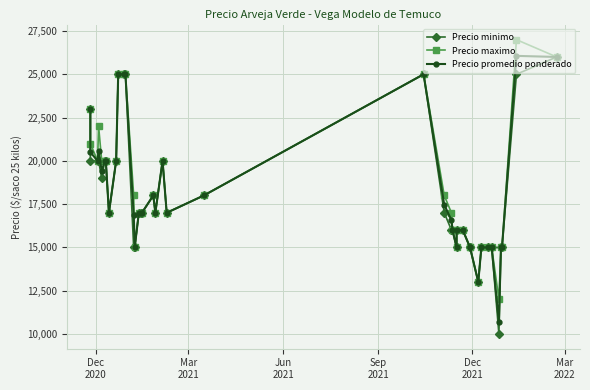

Between Dec
2020 and Mar
2021, which is larger?

Dec
2020